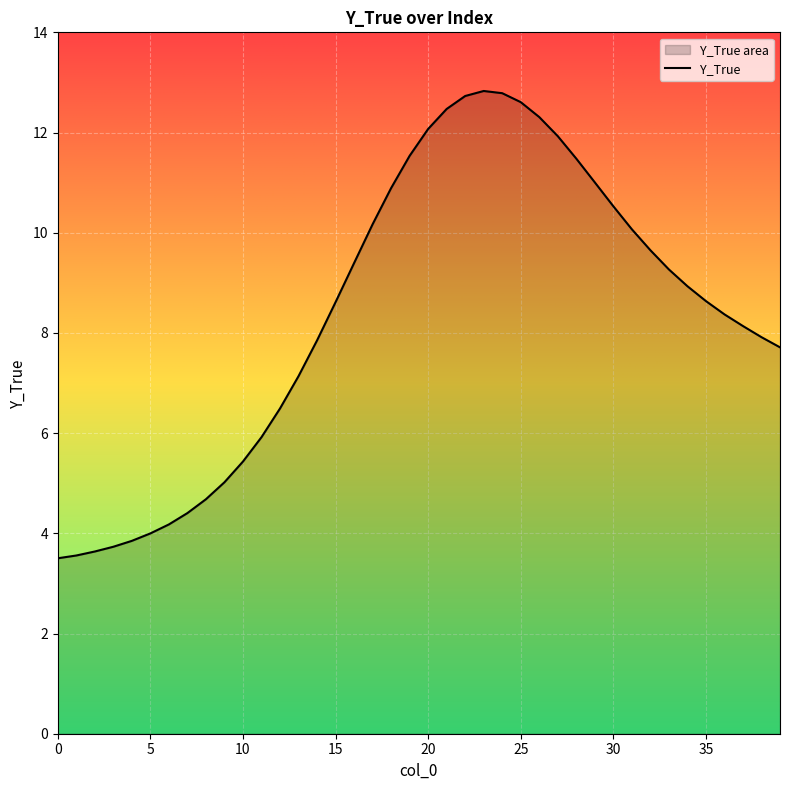

What value does the data have at 4?

3.8